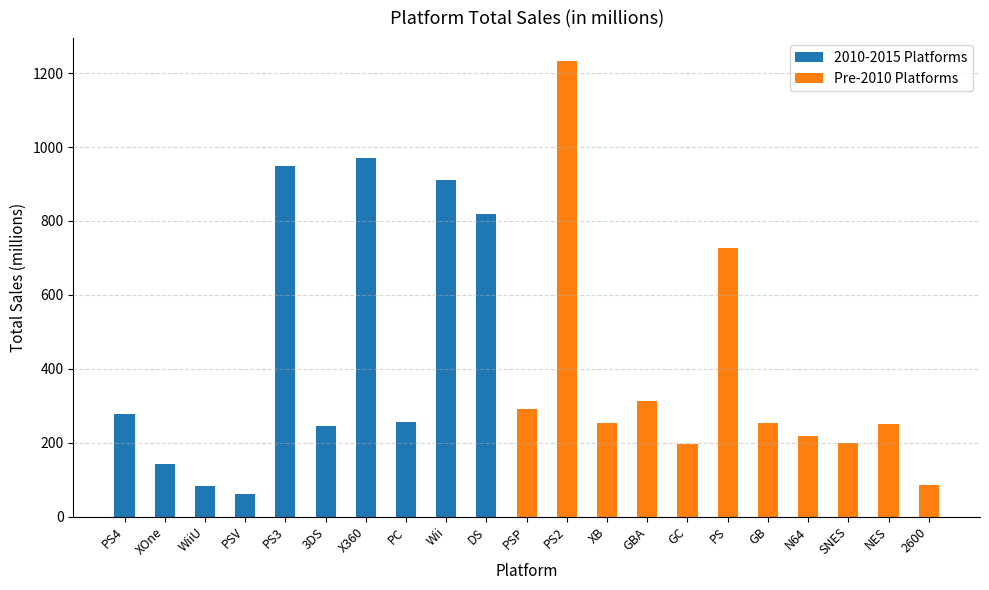

Between XB and SNES, which is larger?

XB